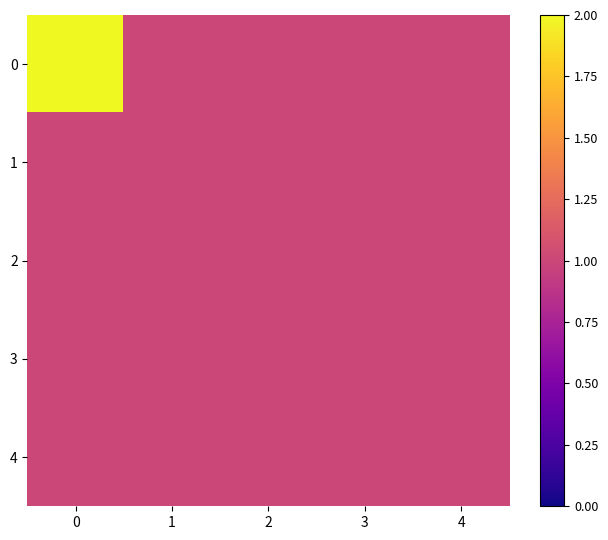

How many categories are shown in the chart?

5